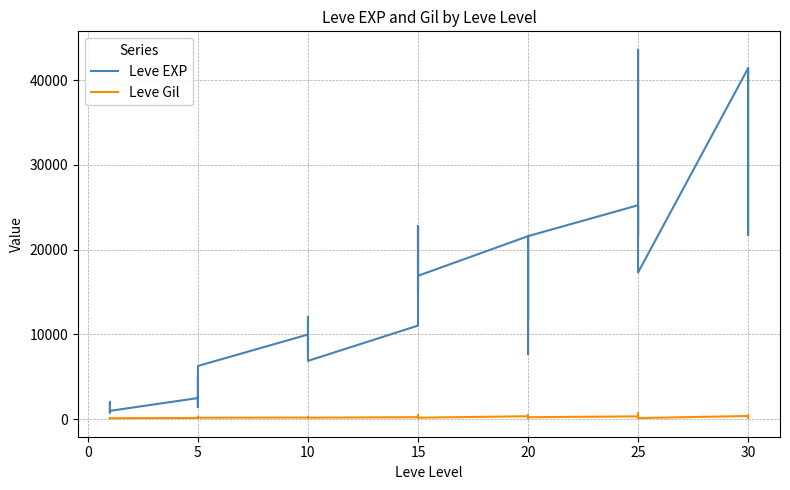

Rank the series by their average value, from highest to lowest.

Leve EXP, Leve Gil